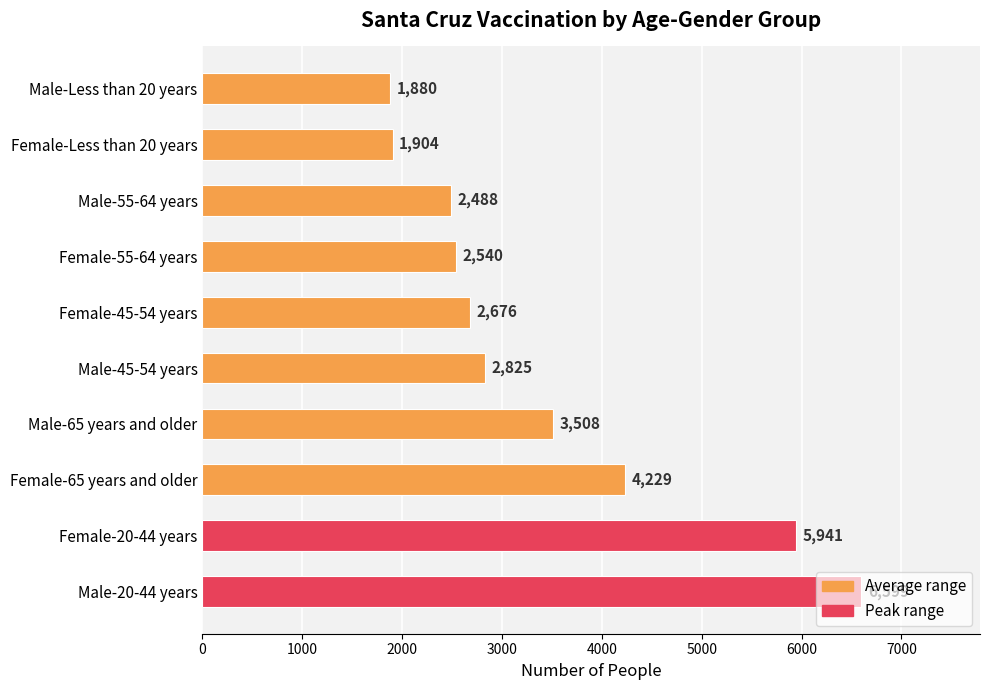

How many values are below 2825?

5